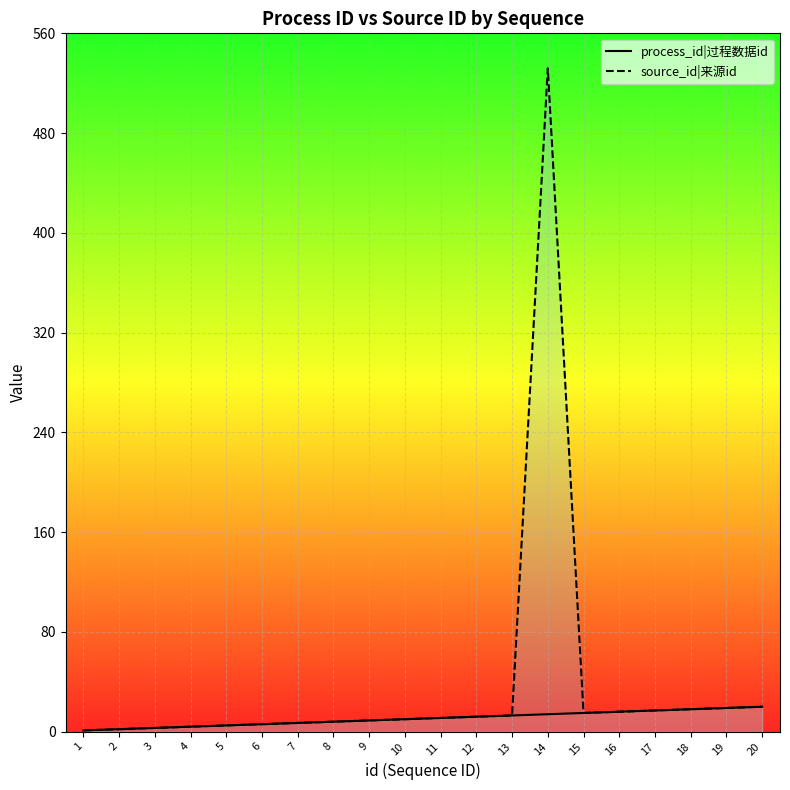

Where is the first local maximum for source_id|来源id?

14